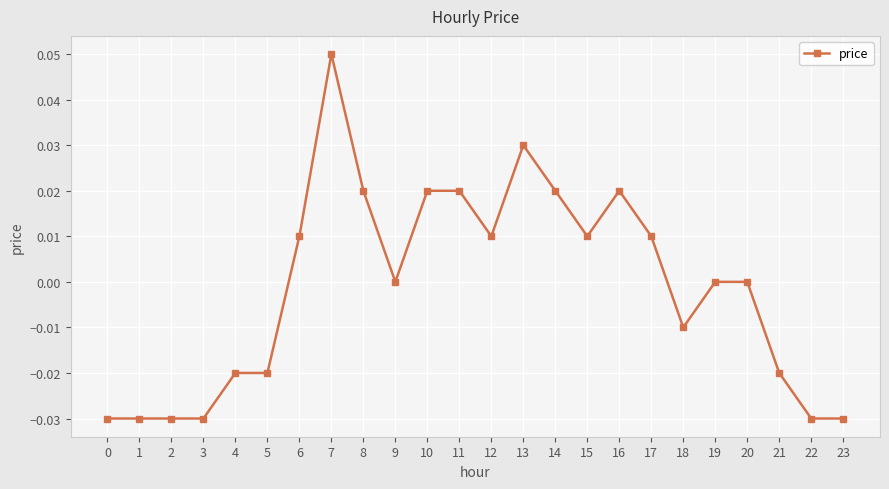

Is it true that the value at 12 is 0.0?

True